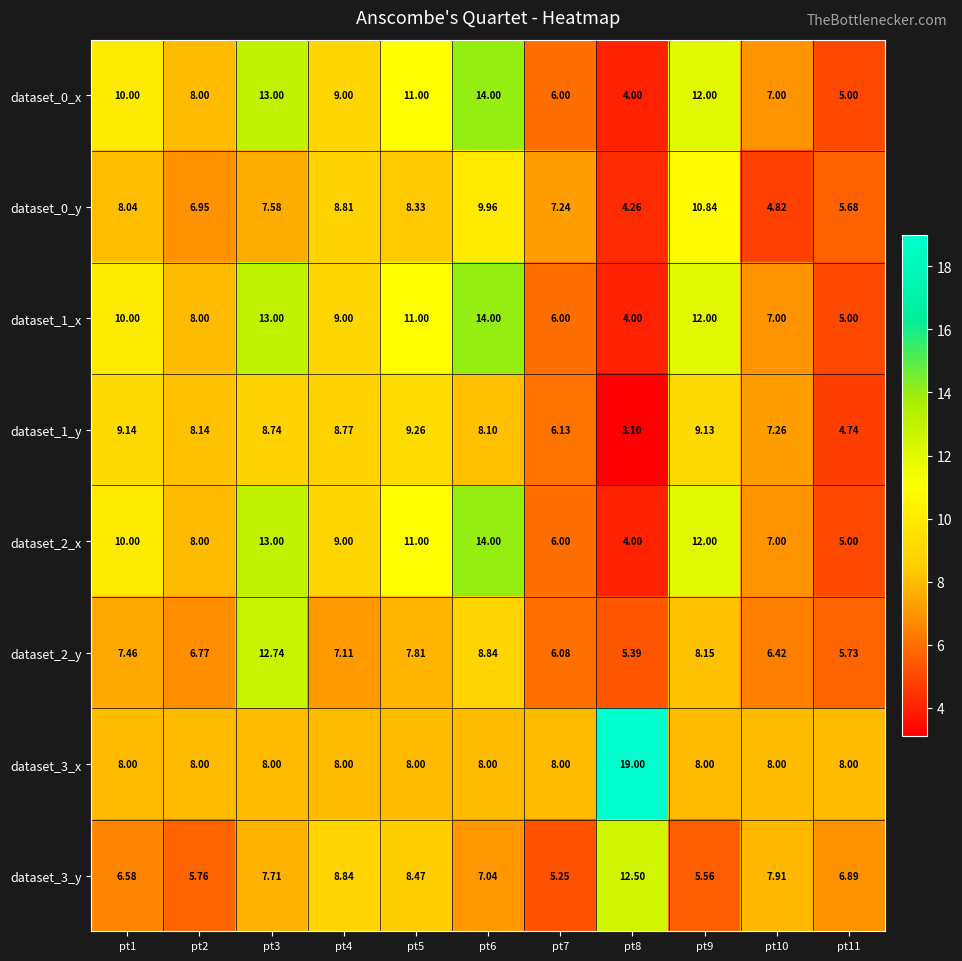

Is the value of dataset_1_y at pt11 greater than the value of dataset_3_y at pt8?

No